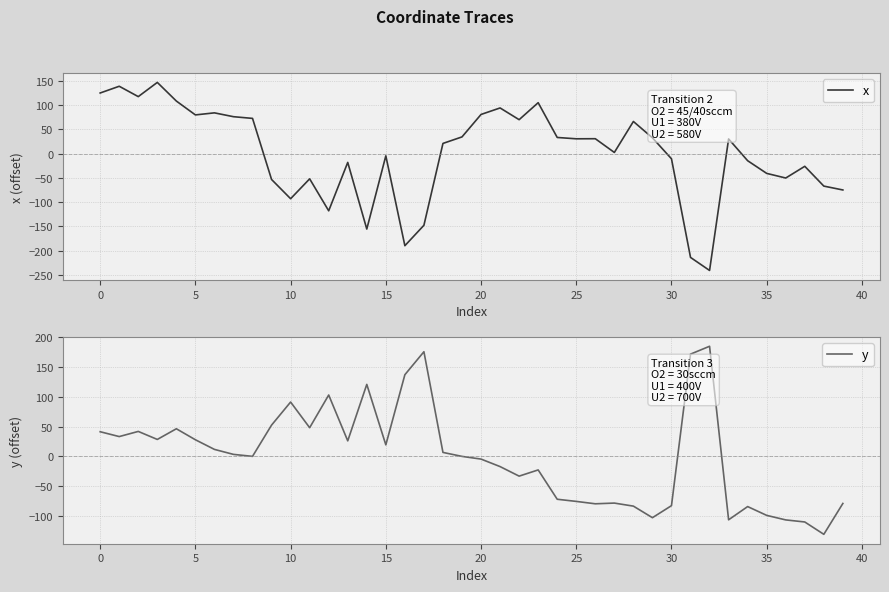

How many lines are shown in the chart?

2